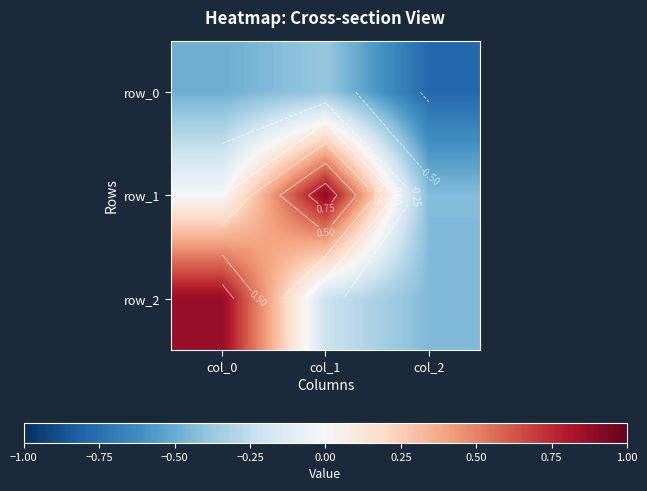

What is the difference between the maximum and second lowest values in the row_0 series?

0.1